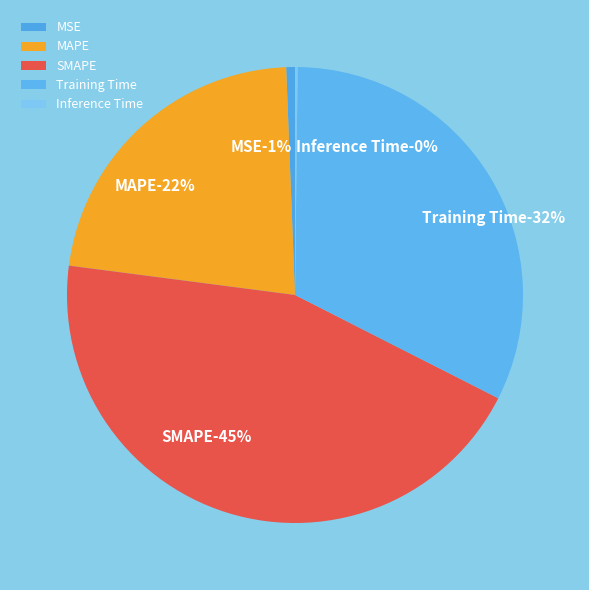

Count the number of slices in the pie.

5